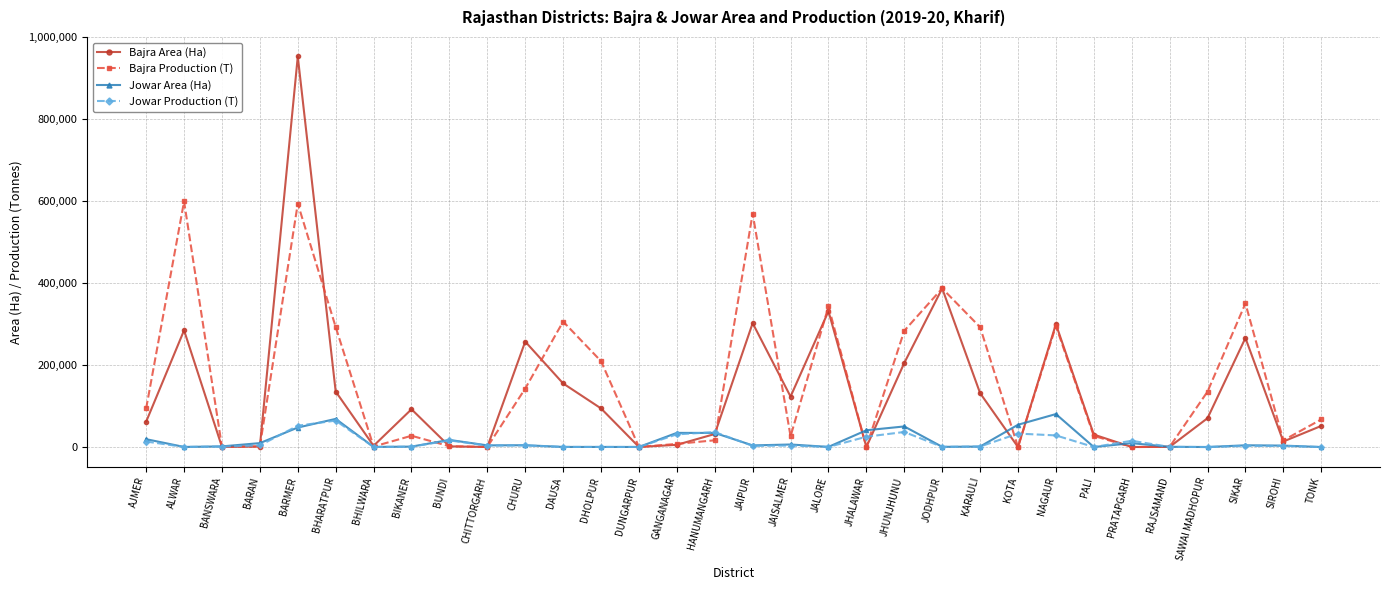

Rank the series by their maximum value, from lowest to highest.

Jowar Production (T), Jowar Area (Ha), Bajra Production (T), Bajra Area (Ha)